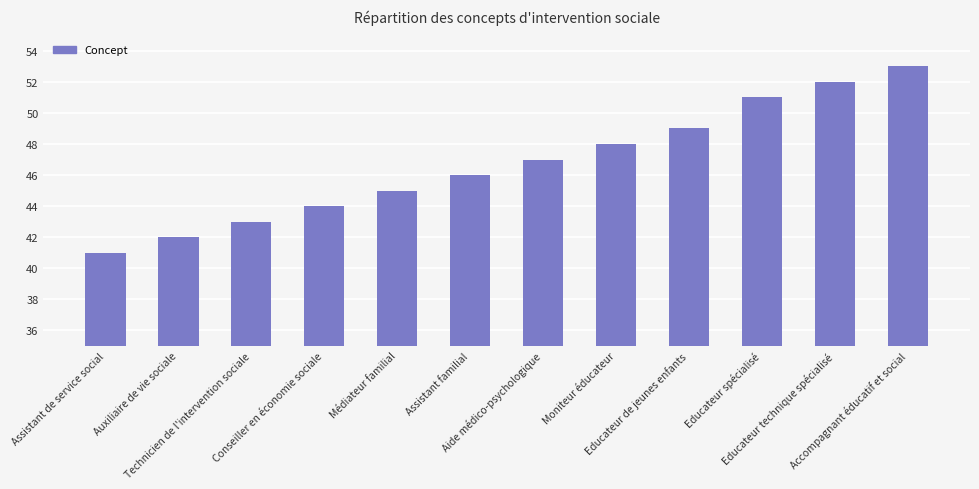

What is the difference between the second highest and minimum values?

11